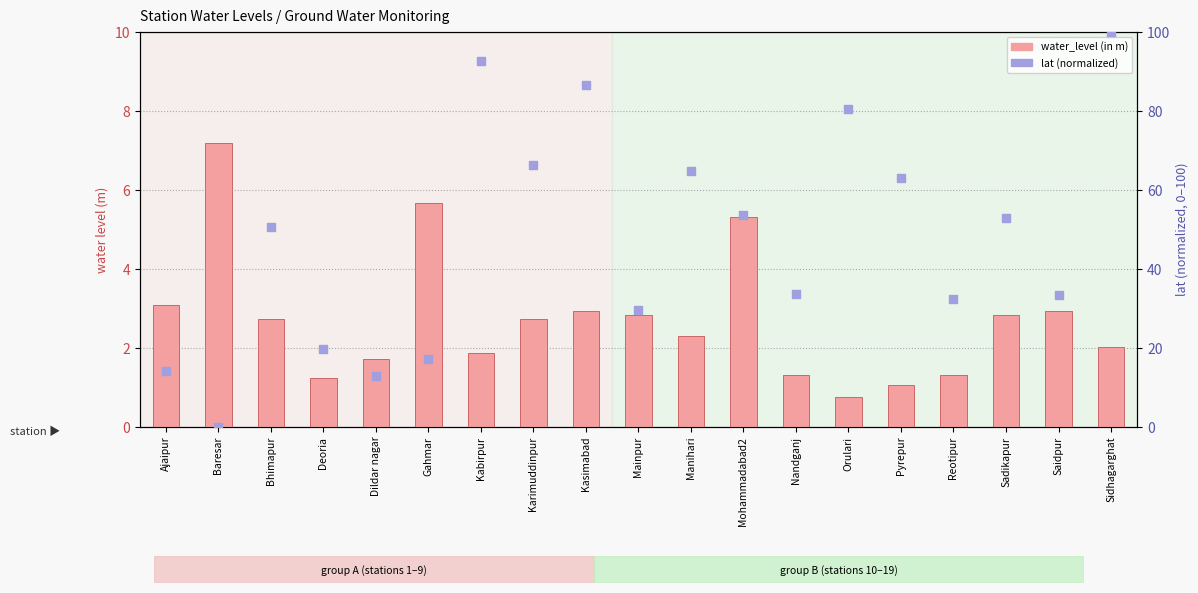

What are all the series names shown in the legend?

water_level (in m), lat (normalized)